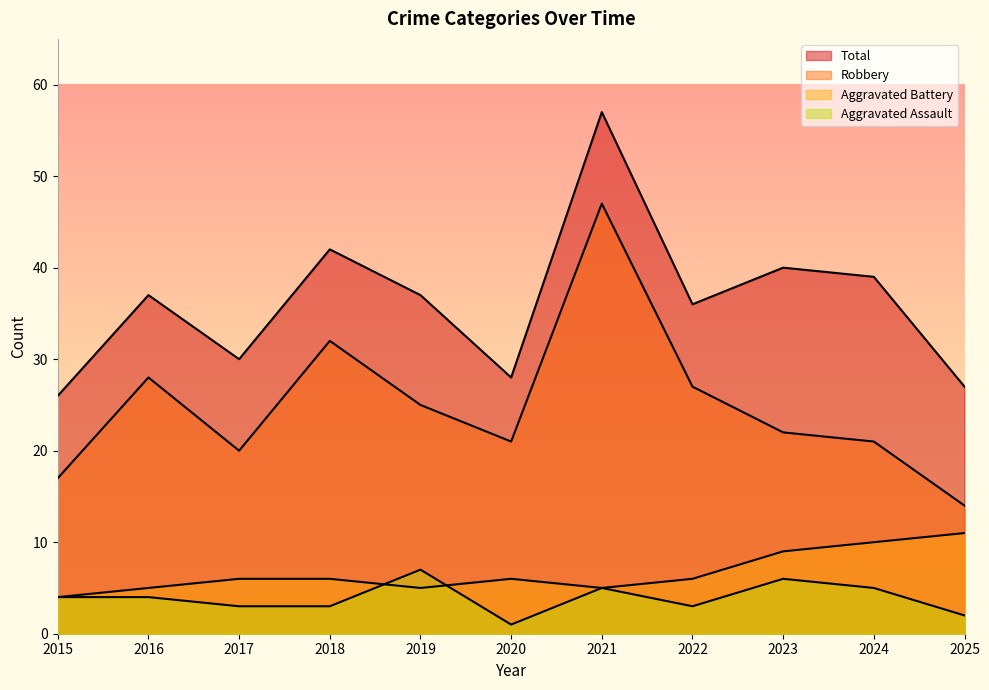

What is the difference between the highest and lowest values at 2017?

27